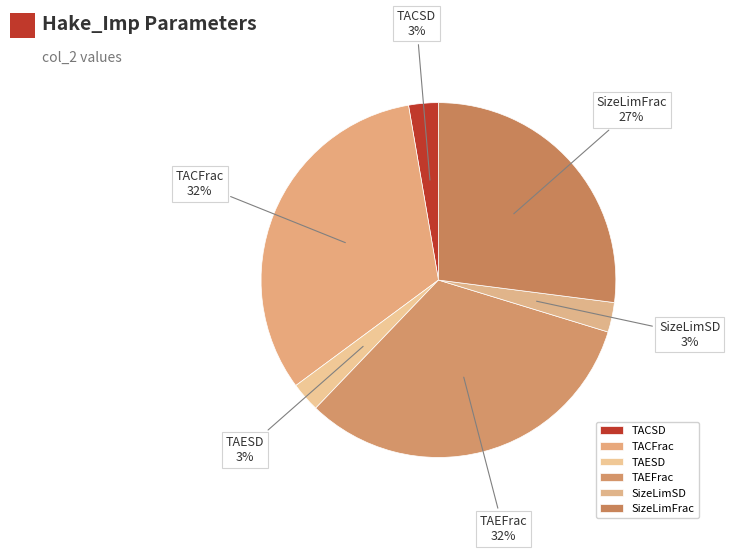

Is there a majority slice in this chart?

No